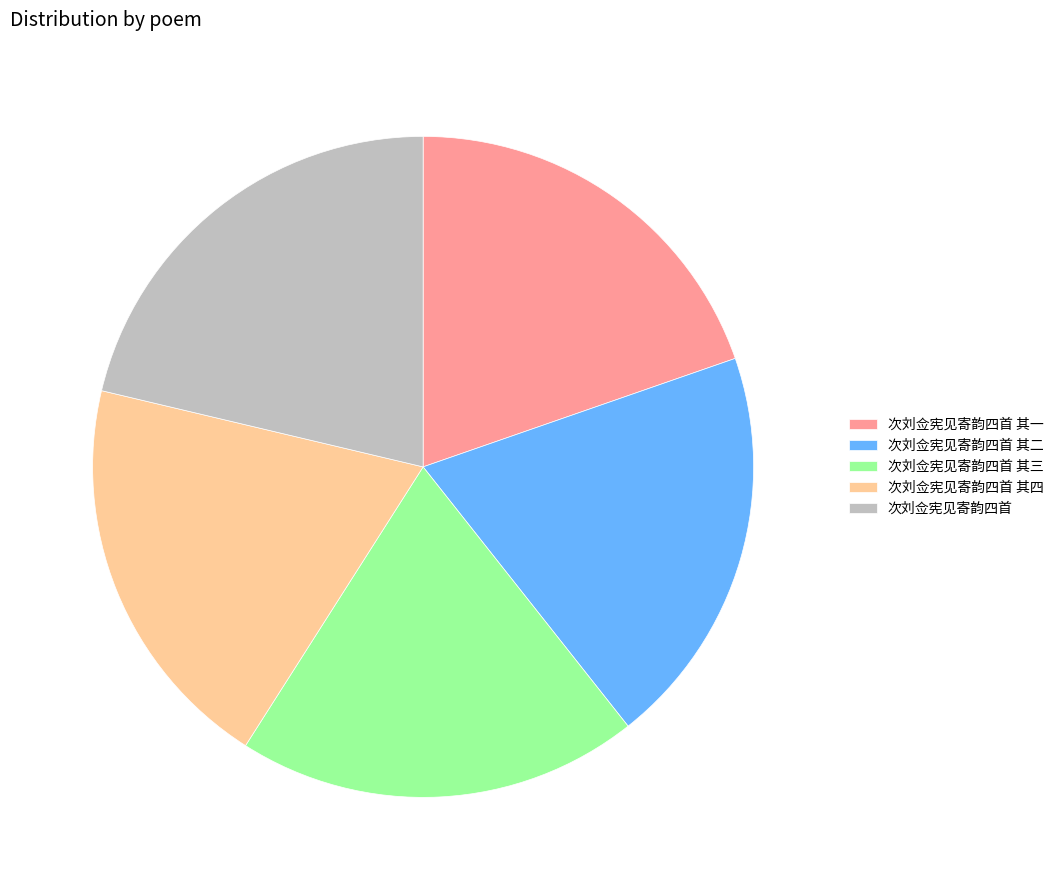

Does 次刘佥宪见寄韵四首 account for over 50% of the chart?

No